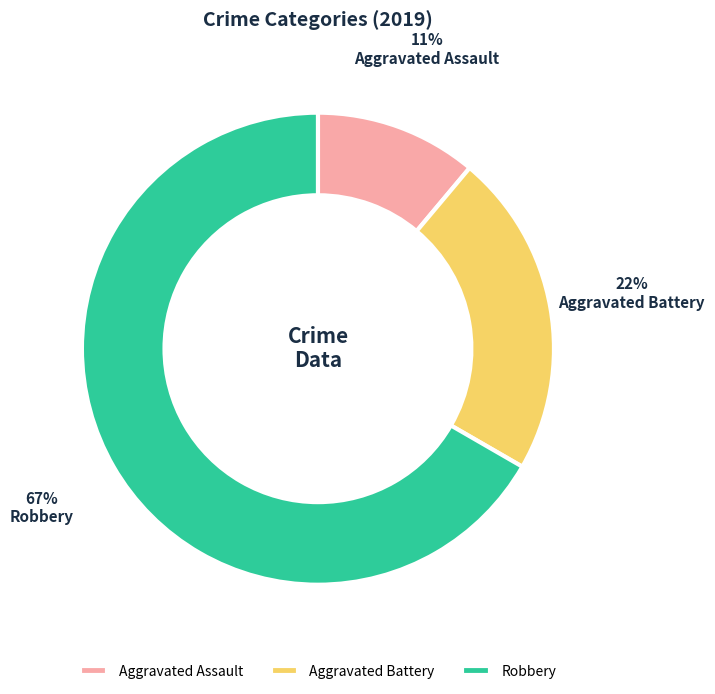

Which category has the smallest portion of the pie?

Aggravated Assault